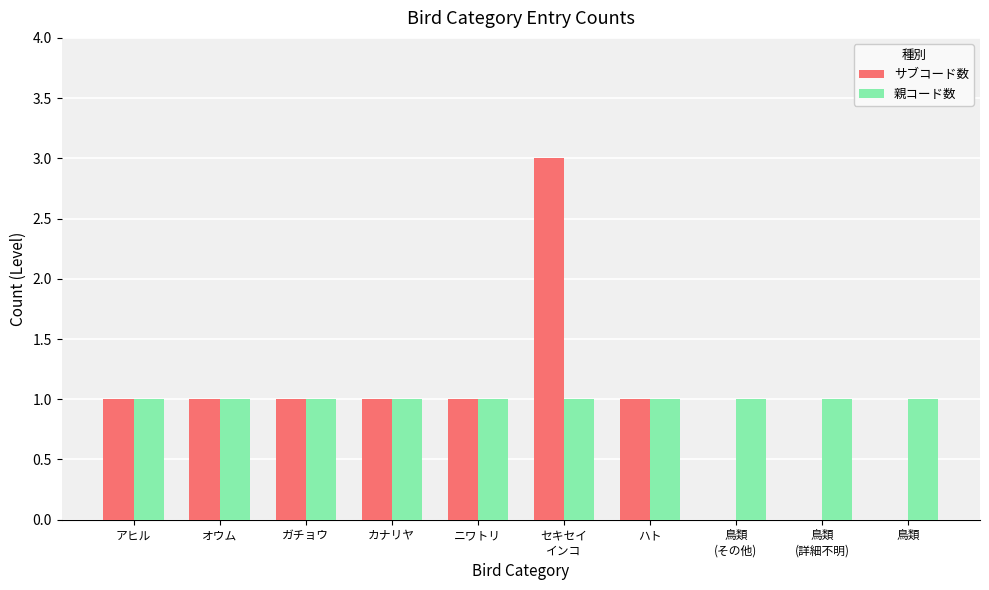

The 親コード数 series shows 1 at ハト. True or false?

True